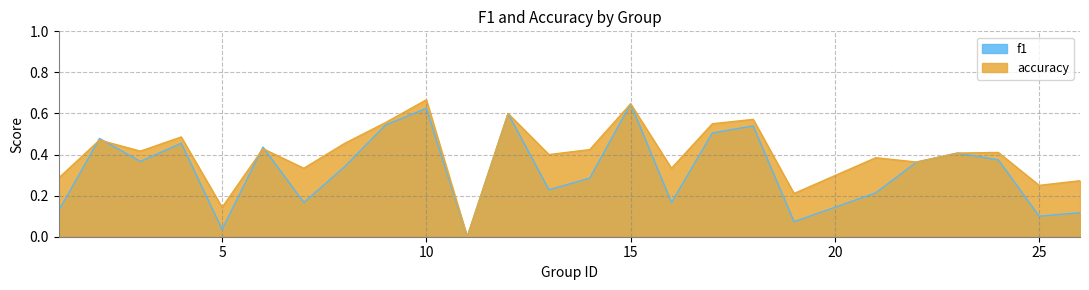

True or false: accuracy and f1 intersect in this chart.

True